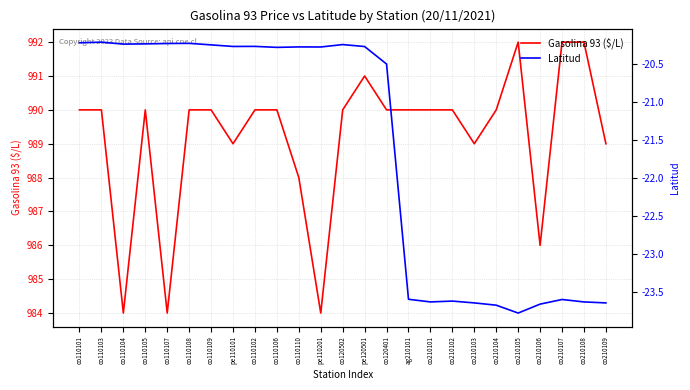

What is the smallest value displayed?

-23.8